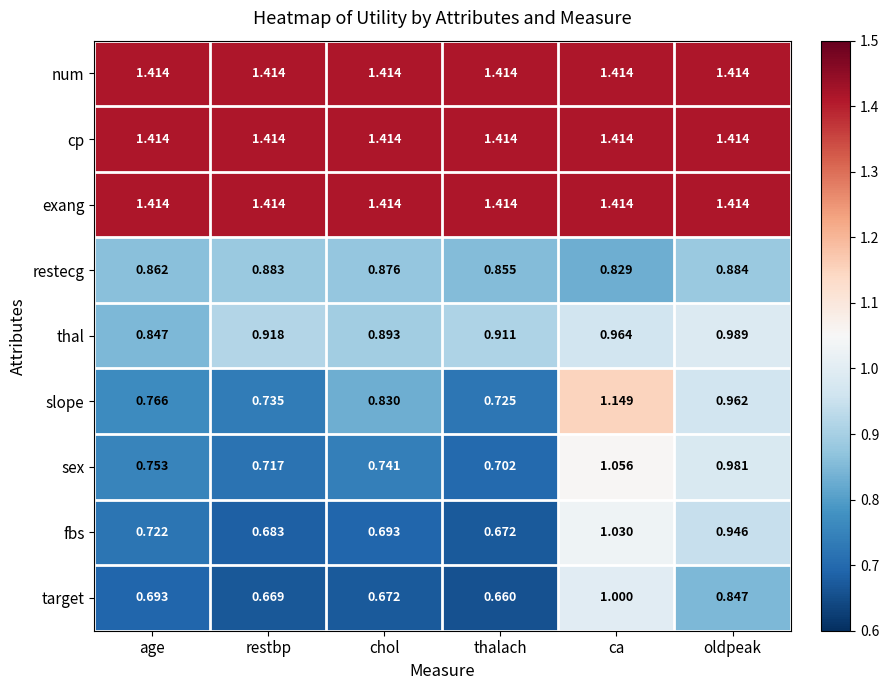

List the labels in order of slope value, largest first.

ca, oldpeak, chol, age, restbp, thalach